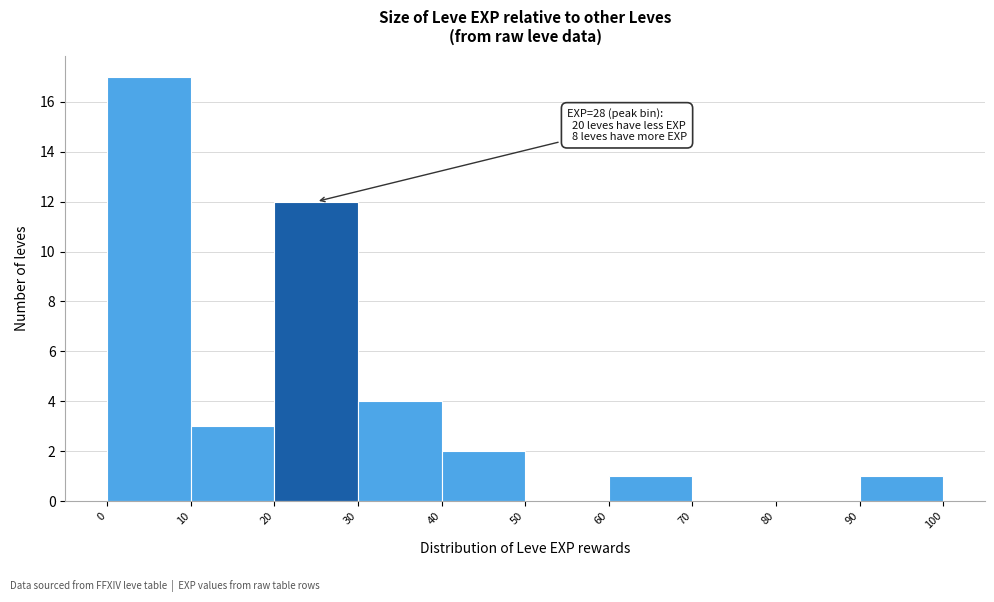

Over which range of the x-axis is the bar tallest?

0 to 10